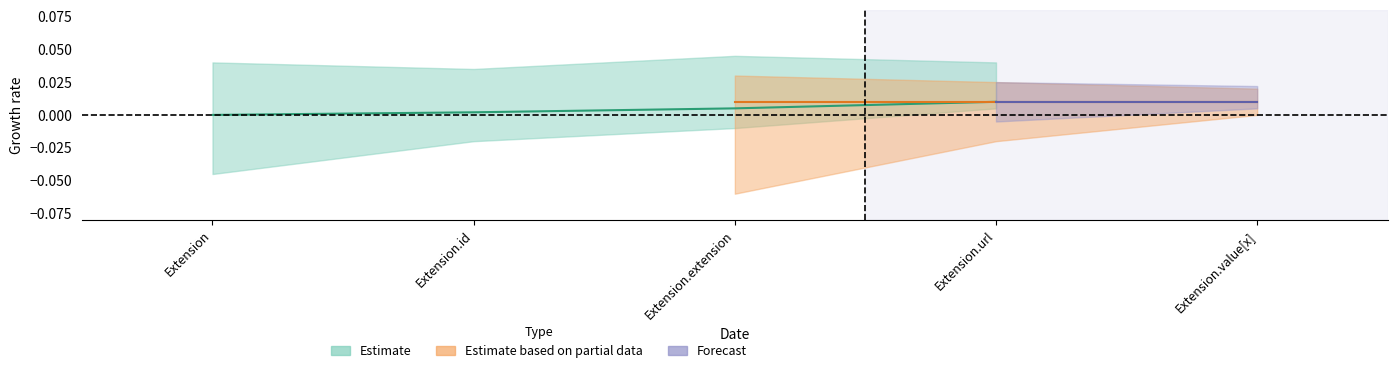

The Min series shows 0 at Extension.extension. True or false?

True